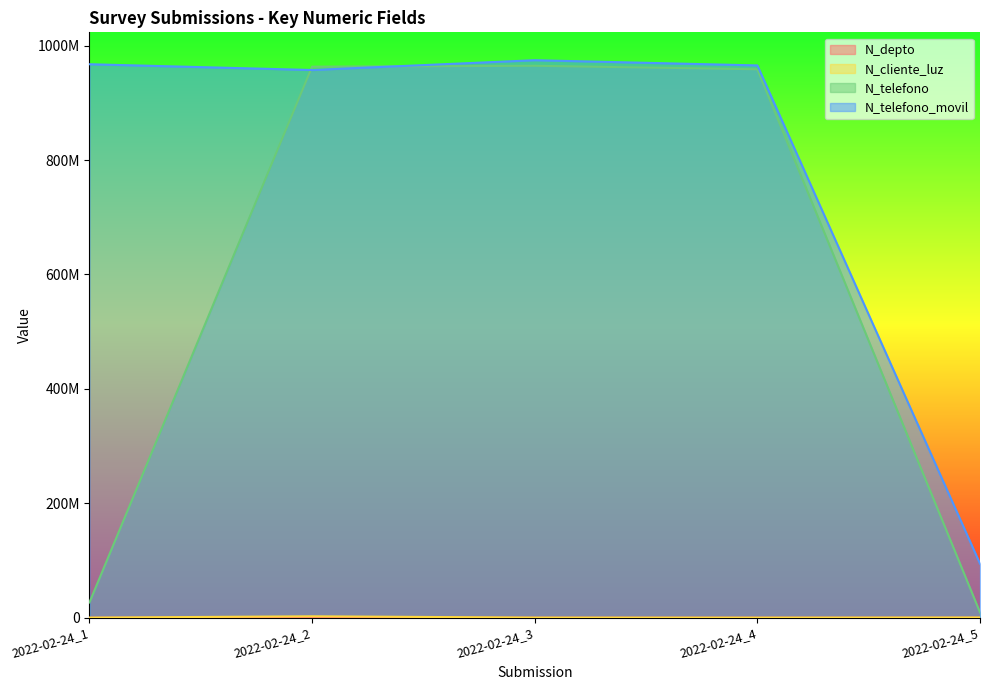

True or false: N_cliente_luz and N_telefono_movil intersect in this chart.

False